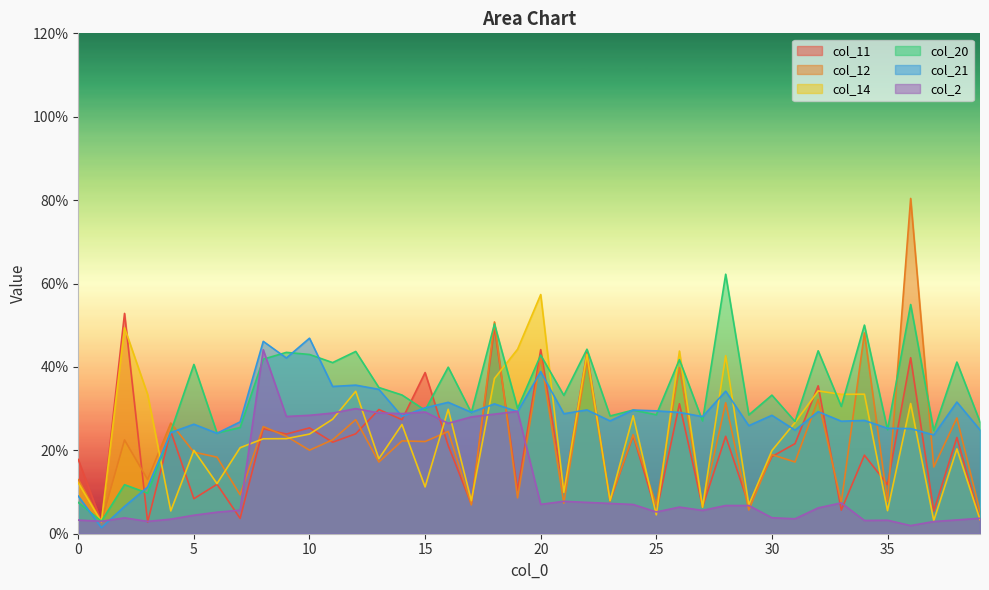

How many categories are shown in the chart?

40